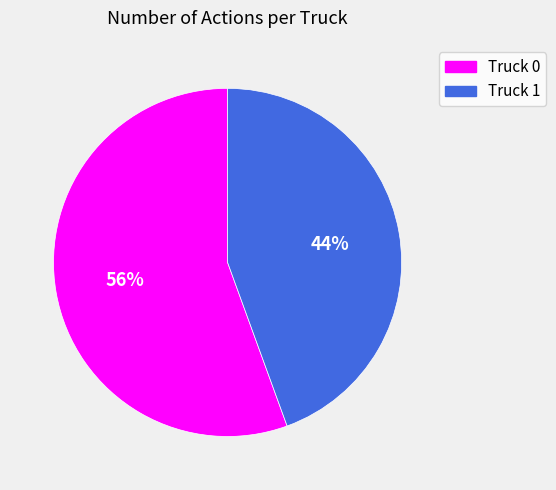

Rank the categories by value from lowest to highest.

Truck 1, Truck 0